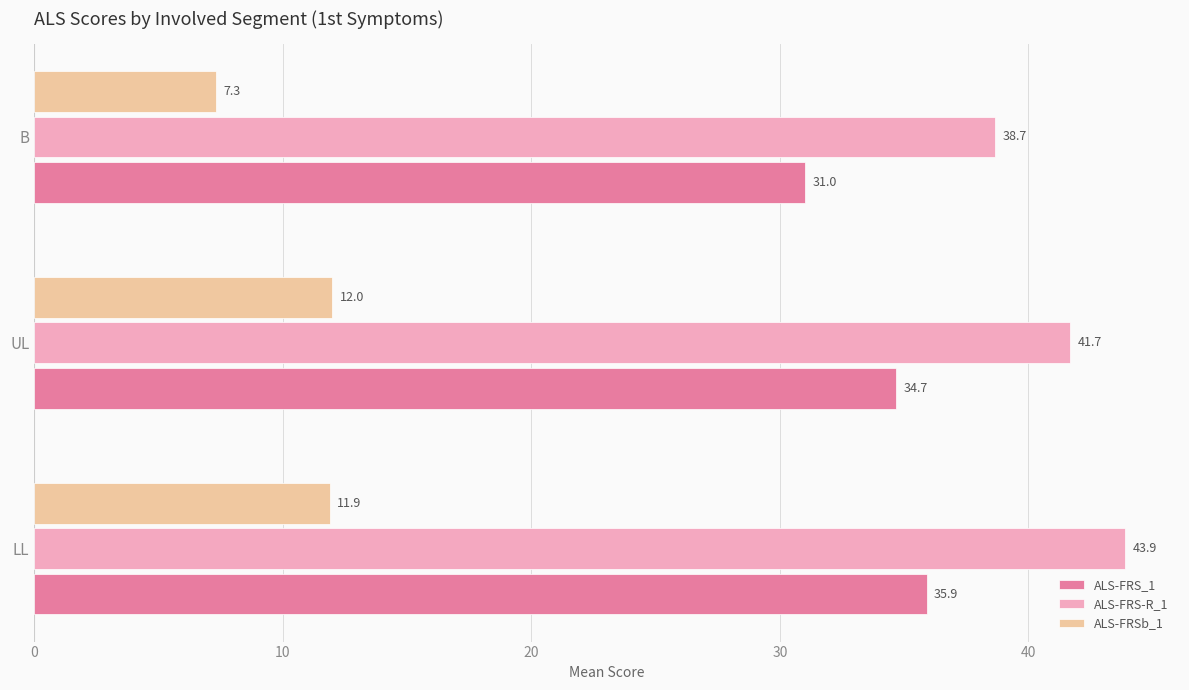

Is the value of ALS-FRS-R_1 at UL greater than the value of ALS-FRS_1 at LL?

Yes